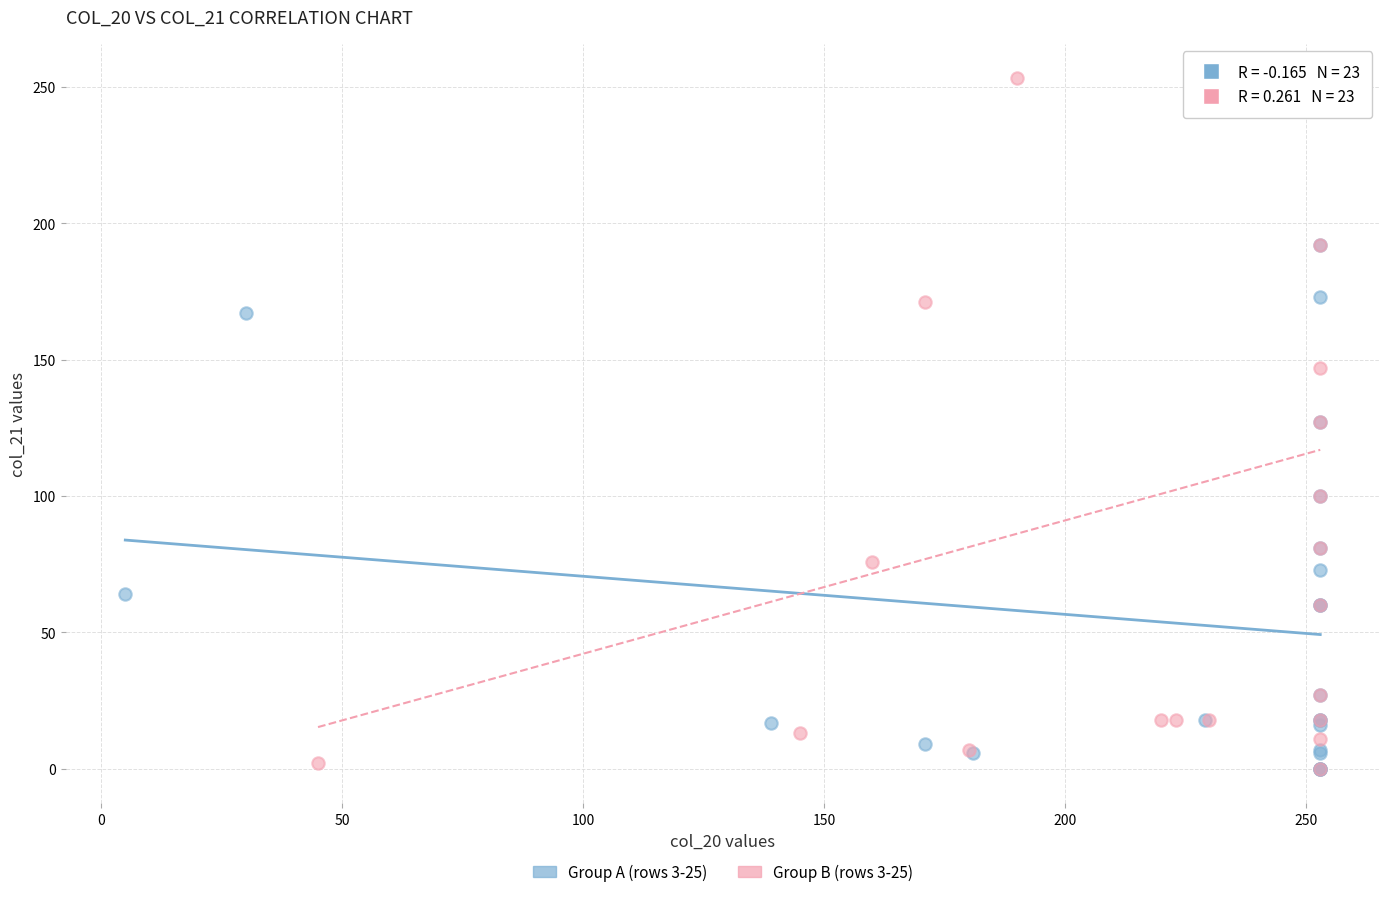

Which series has the largest Y range (max minus min)?

Group B (rows 3-25)